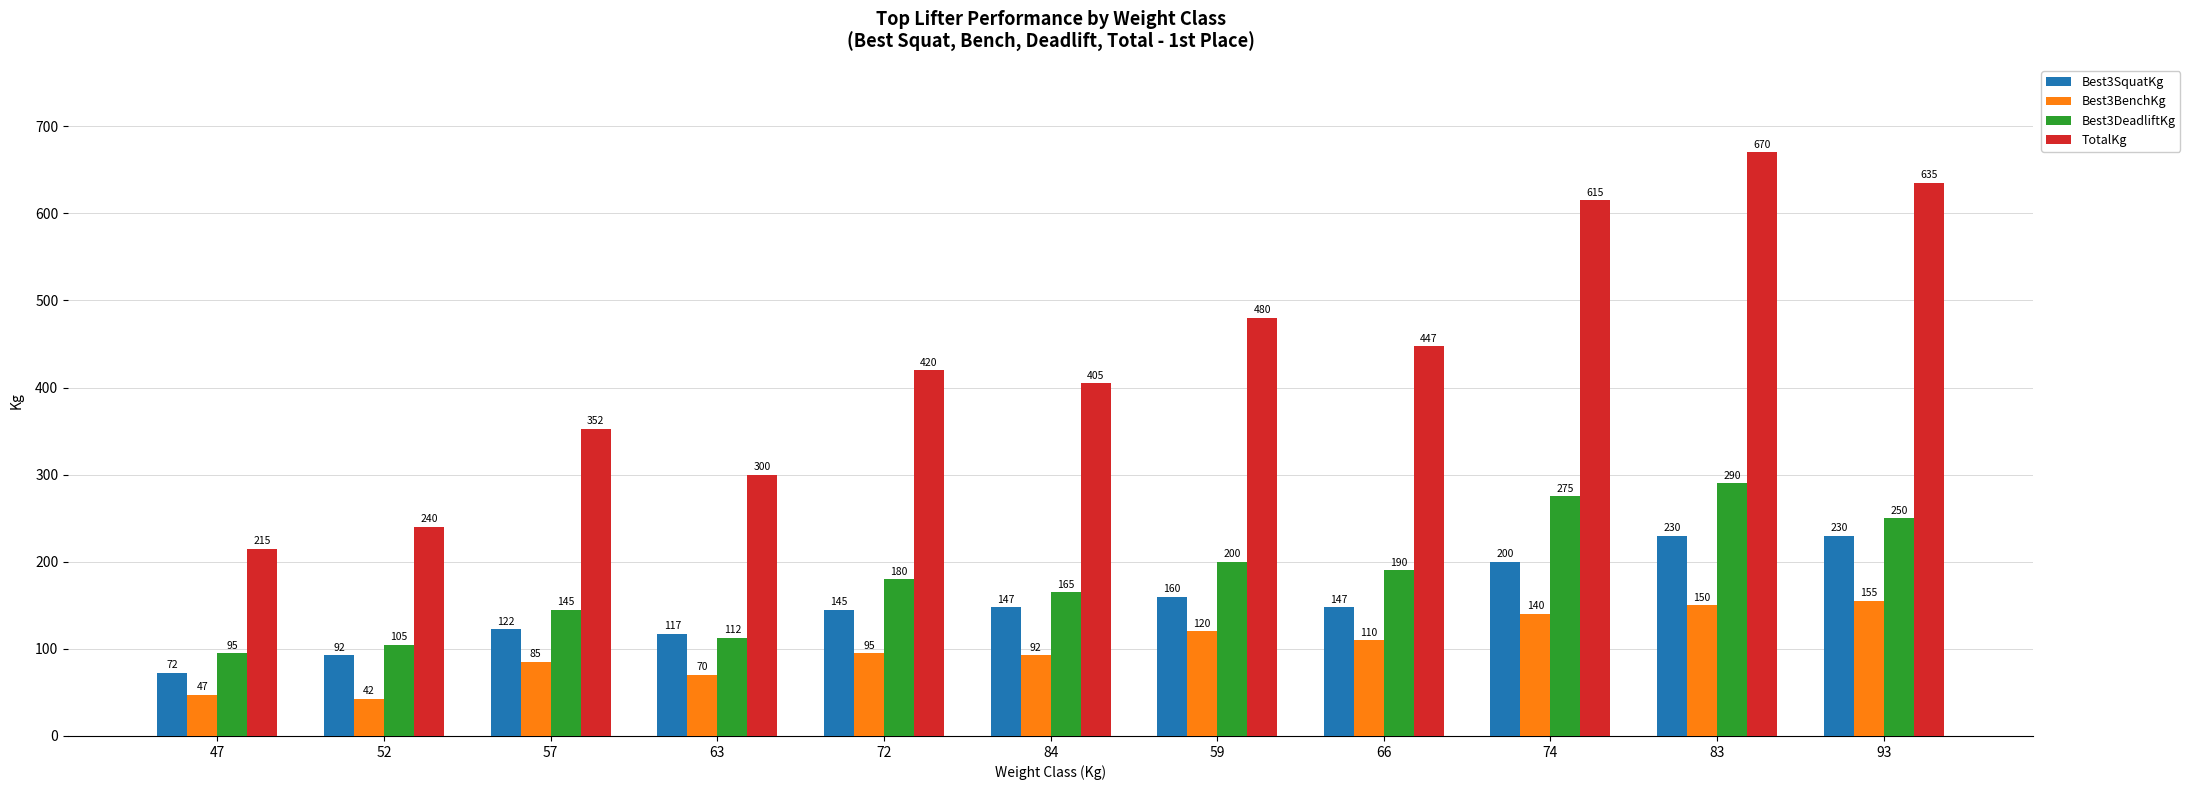

Which series has the largest total across all categories?

TotalKg